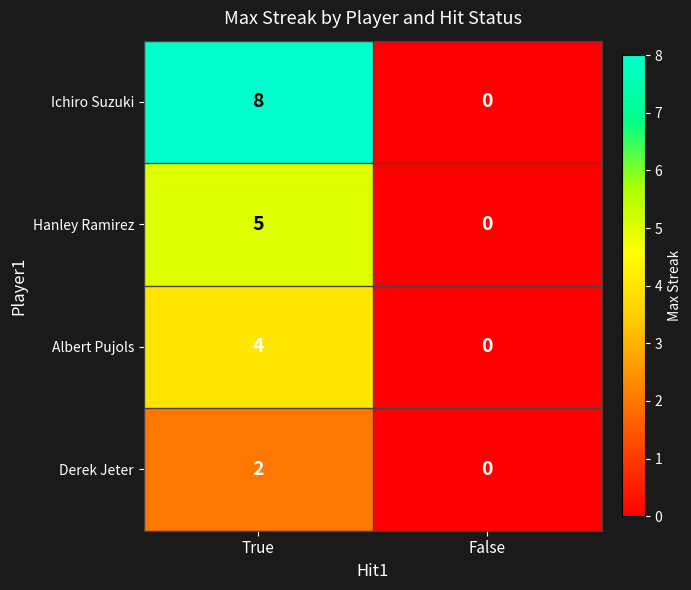

Which category has the highest value across all series?

True